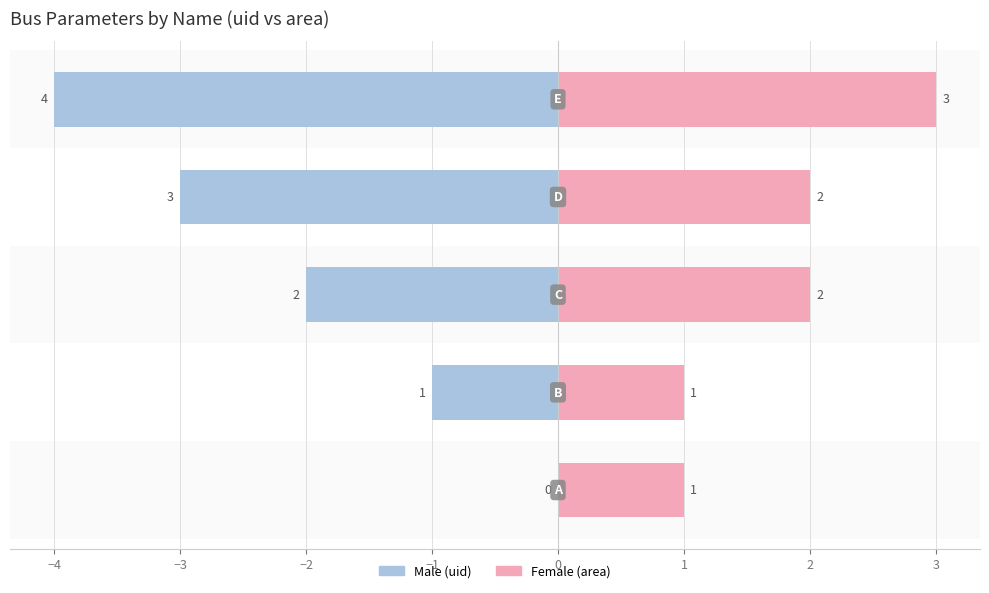

Which has a higher value, −1 or −2?

−2